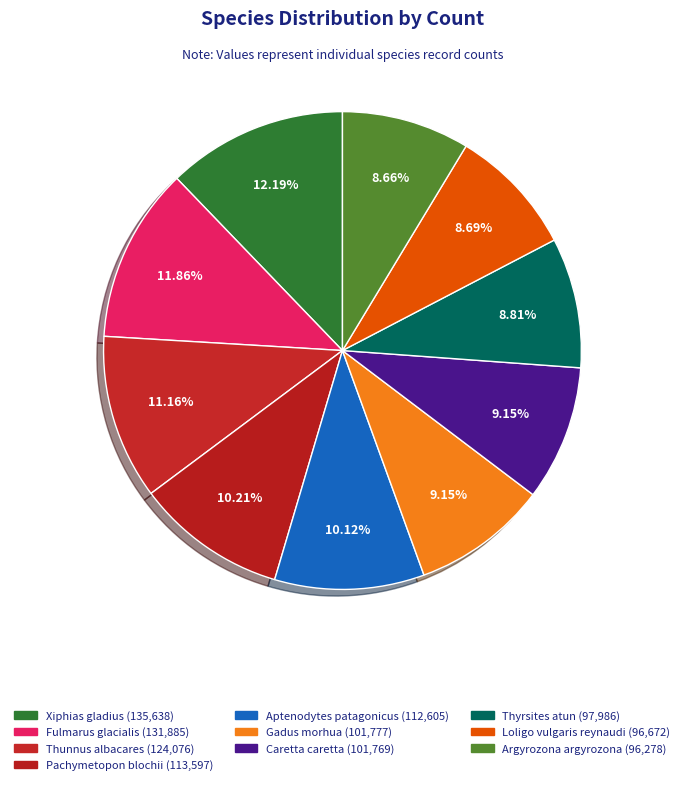

Does Fulmarus glacialis account for over 50% of the chart?

No